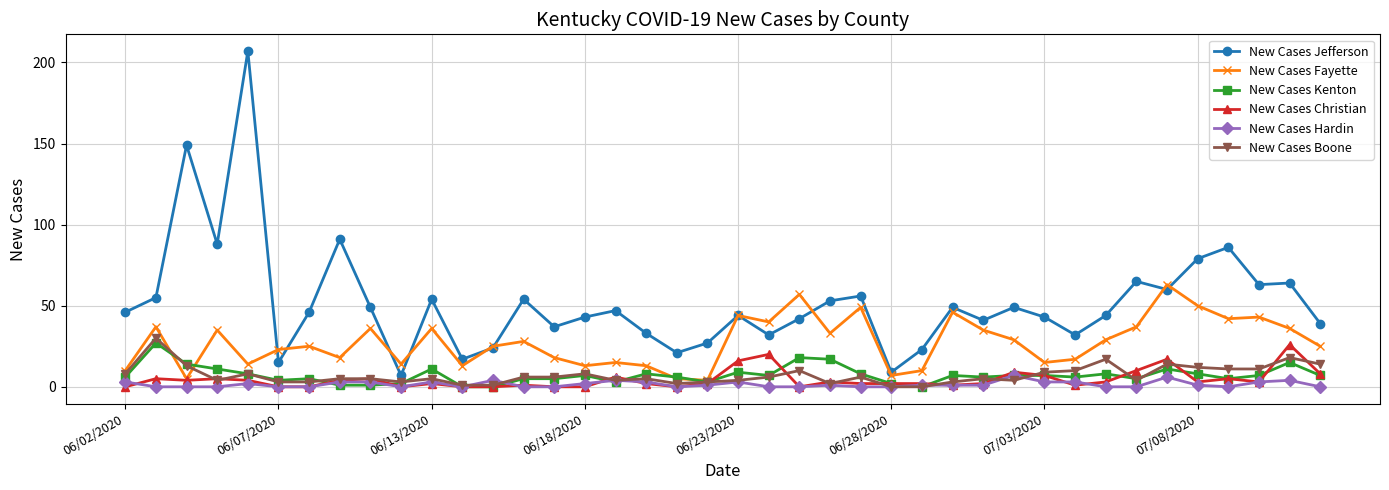

True or false: New Cases Hardin and New Cases Jefferson intersect in this chart.

False